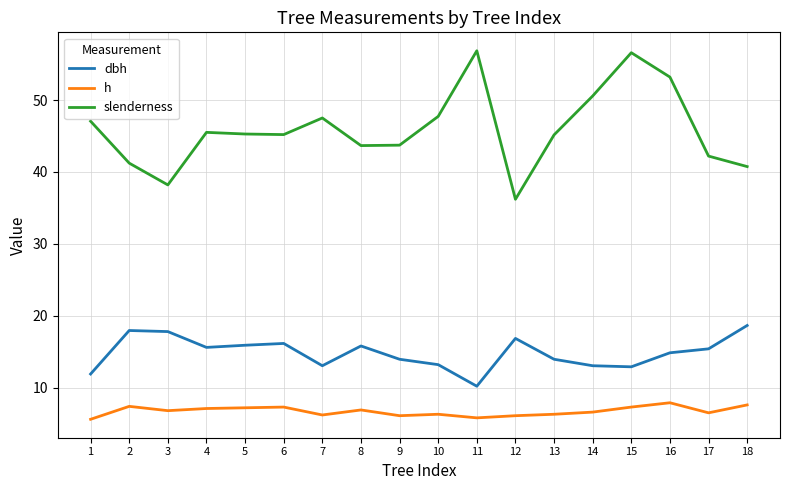

The slenderness series shows 47.5 at 7. True or false?

True